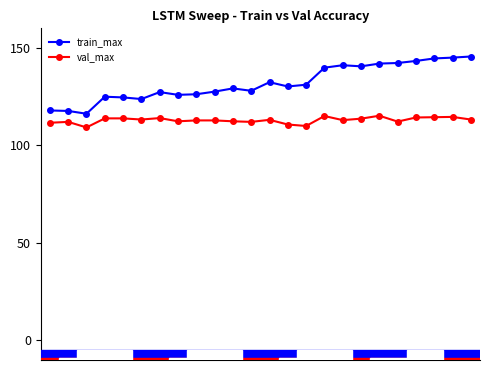

How many distinct data groups are displayed?

2